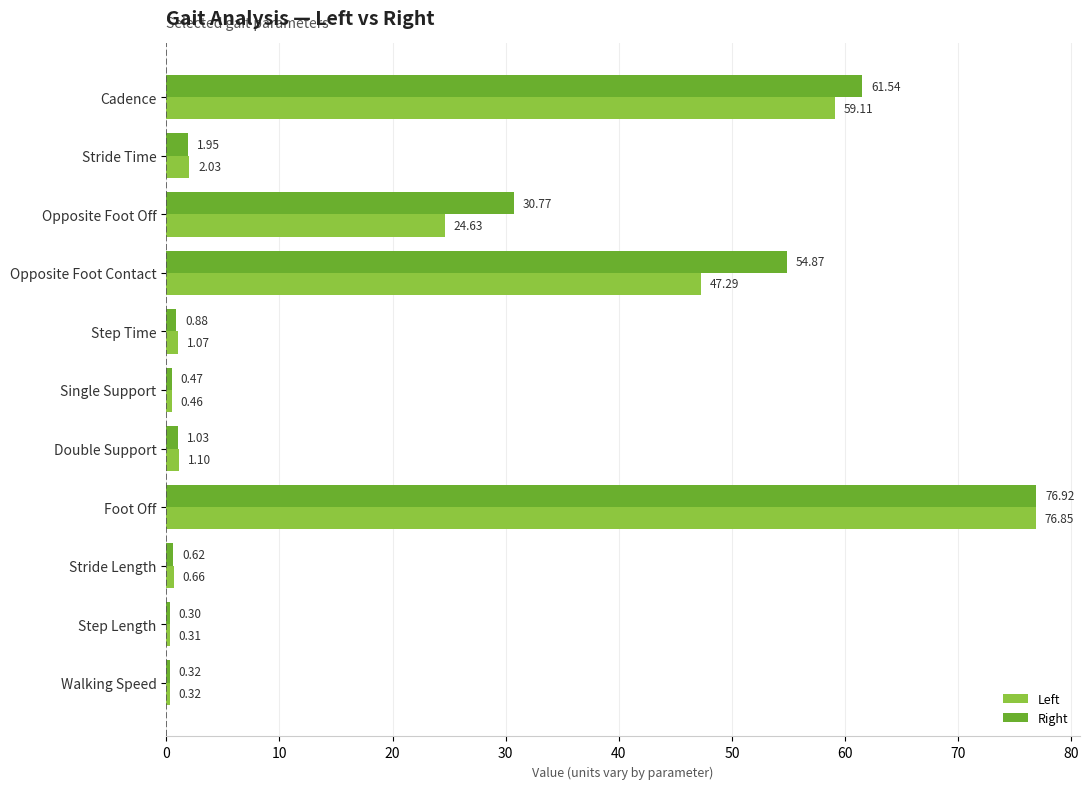

Where is Left nearest to the value 38?

Opposite Foot Contact